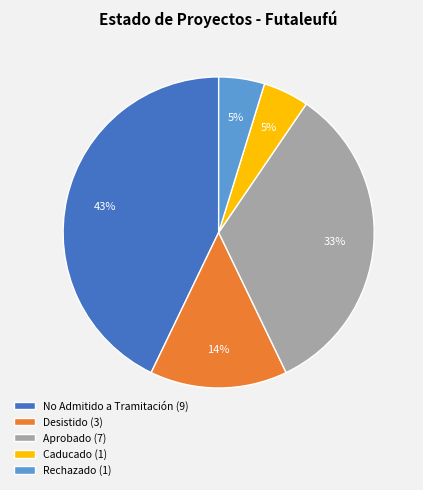

Is there a majority slice in this chart?

No